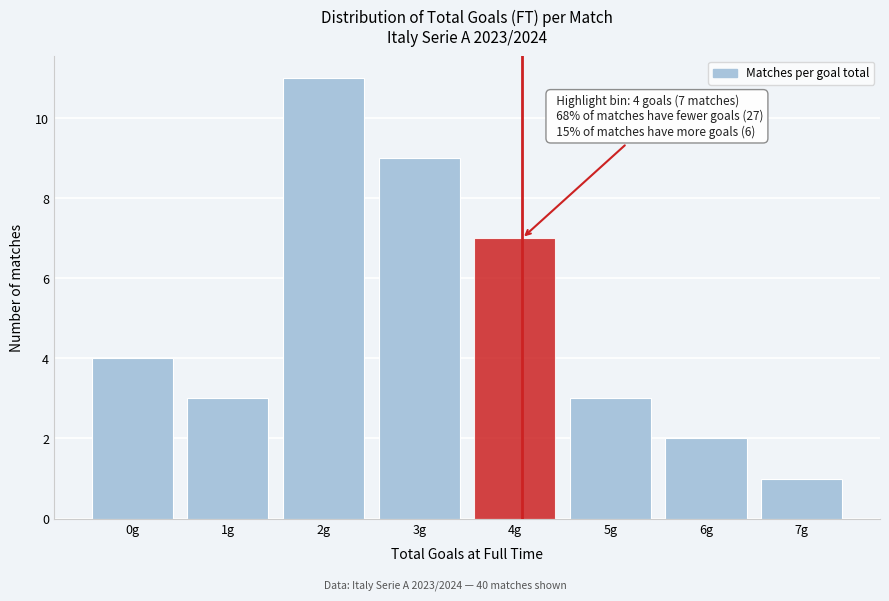

Reading right to left, list all the values displayed in this chart.

1	2	3	7	9	11	3	4